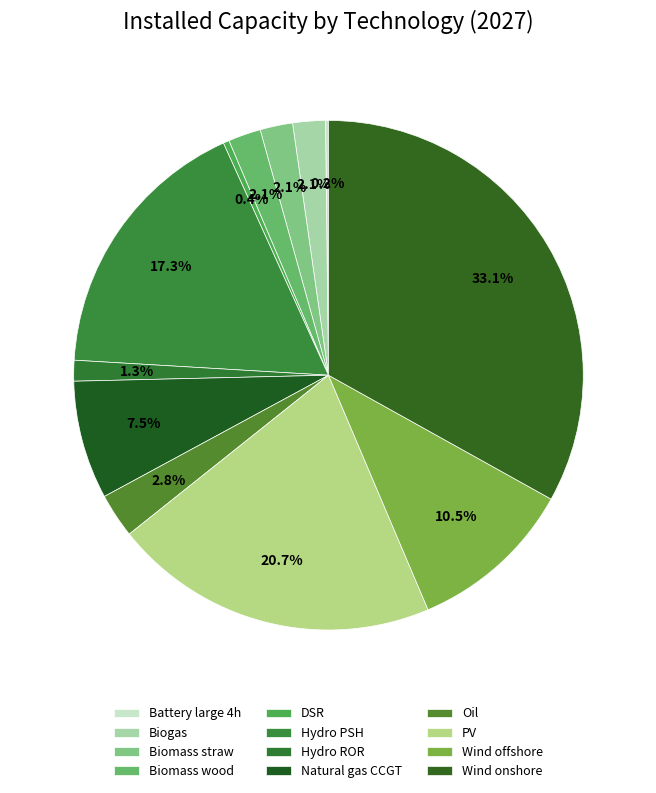

What is the largest slice in the pie chart?

Wind onshore